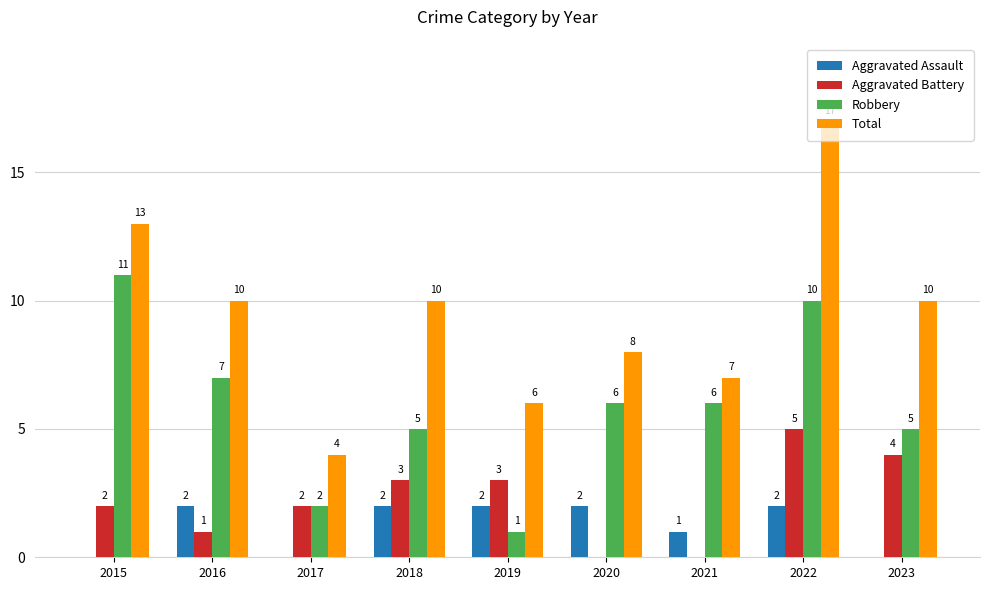

What is the average value of the Total series?

9